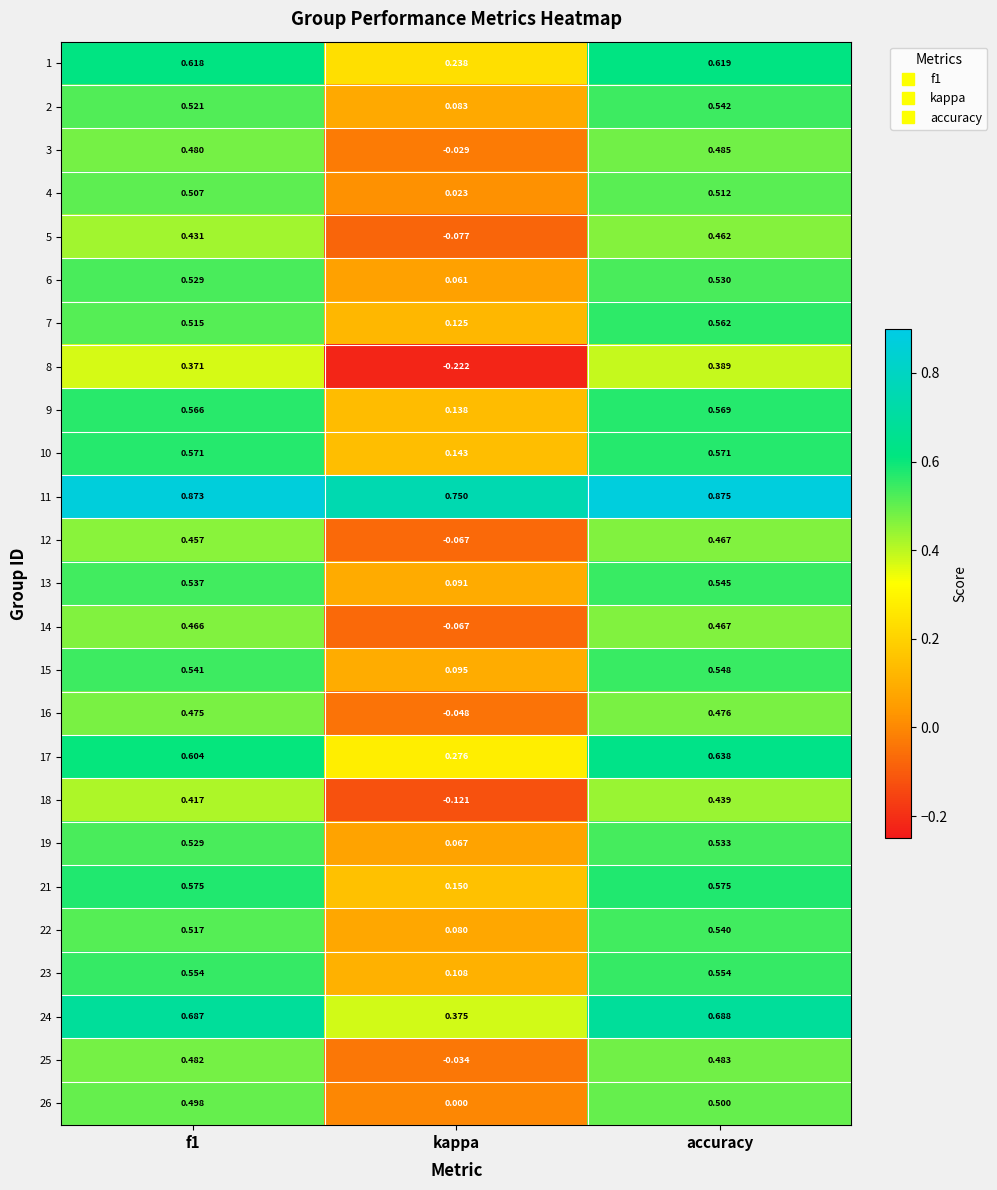

At which category is the sum across all series the highest?

accuracy